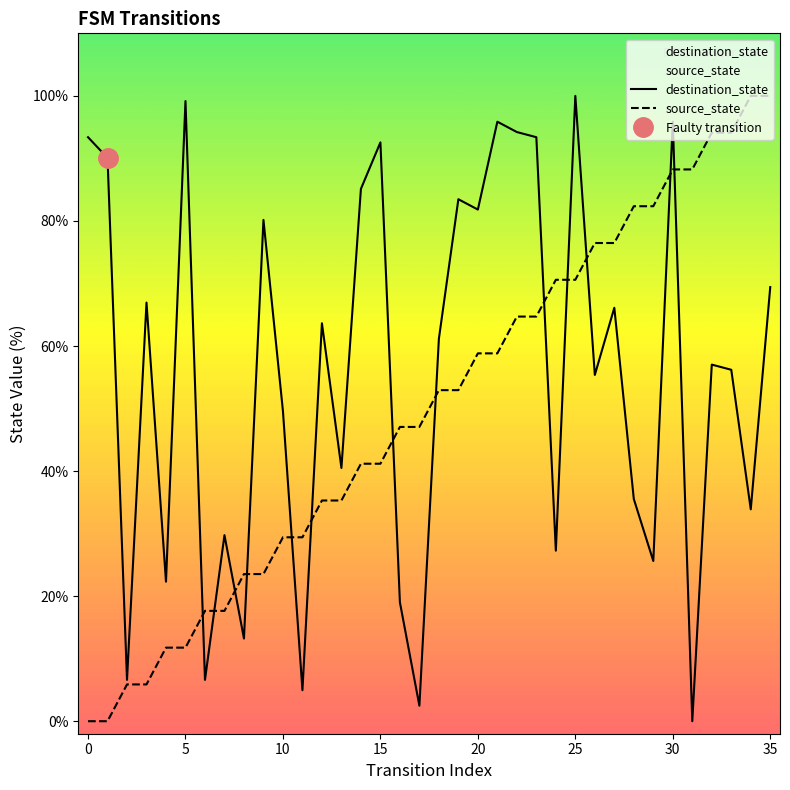

The source_state series shows 131.3 at 29. True or false?

False